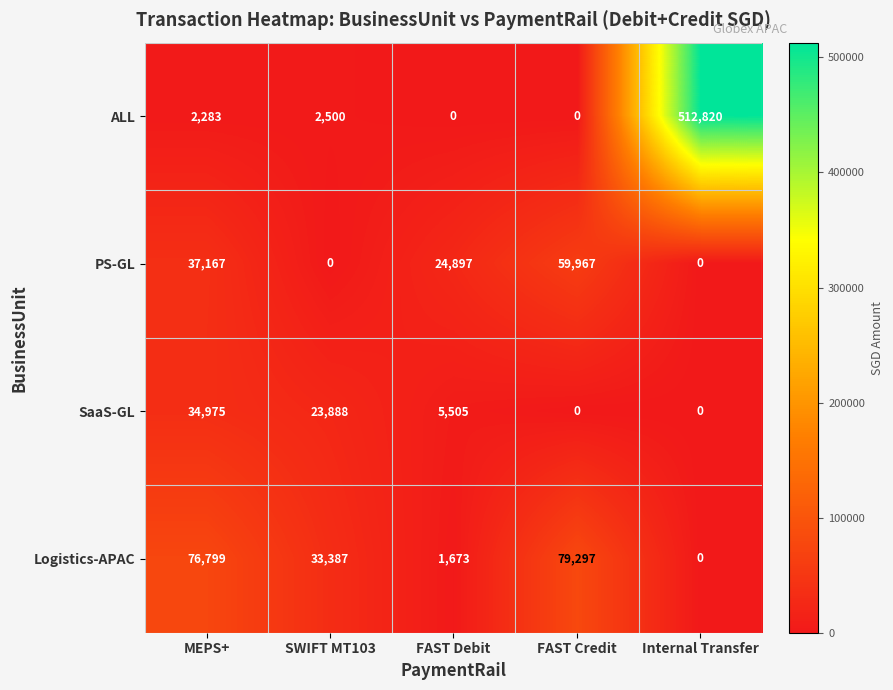

Between MEPS+ and FAST Credit, which series saw the biggest shift?

SaaS-GL